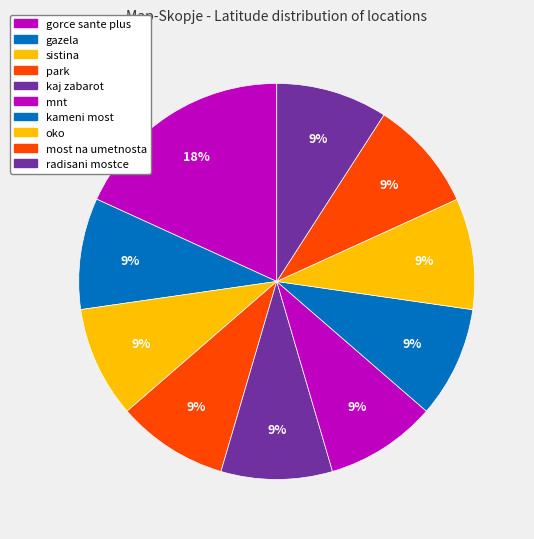

How many segments does this pie chart have?

10